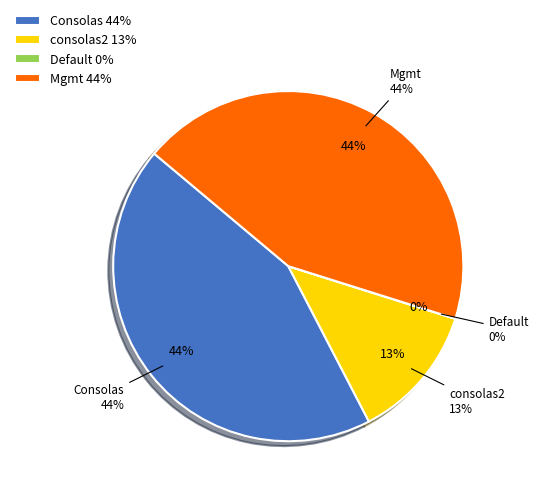

Is there any slice that represents more than half of the pie?

No